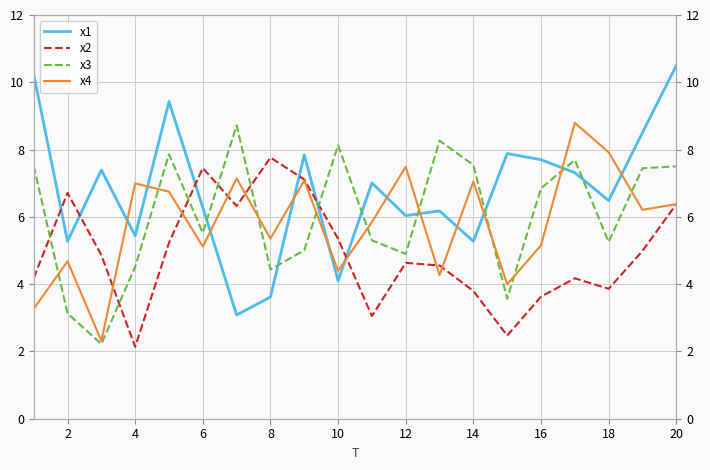

What is the difference between the second highest and second lowest values in the x4 series?

4.7